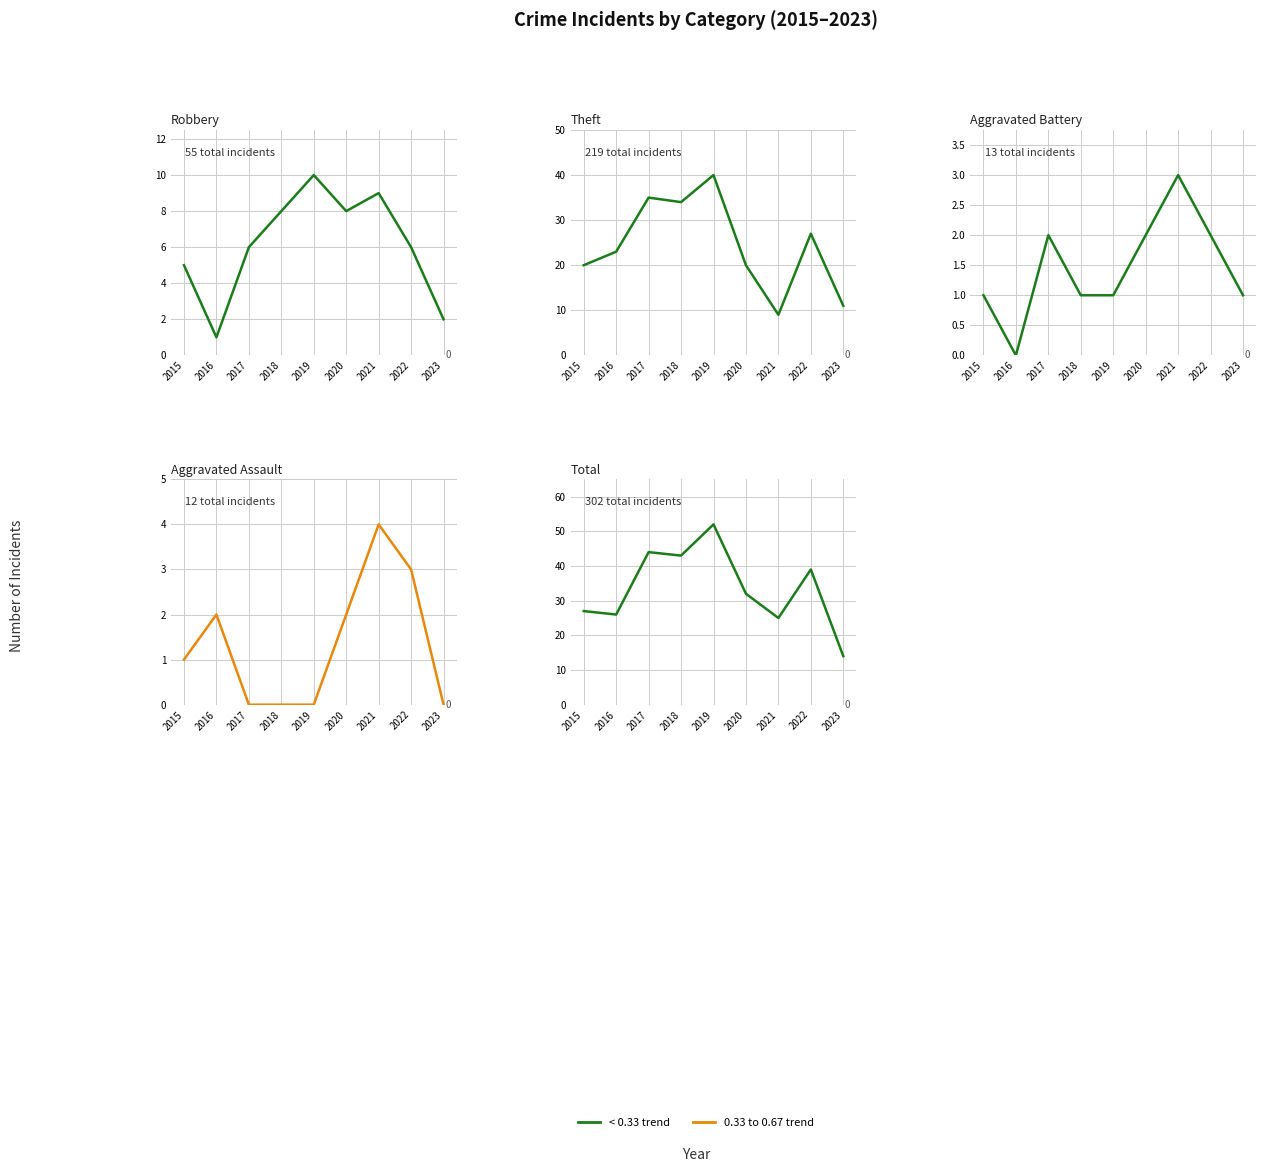

Count the number of categories in the chart.

9